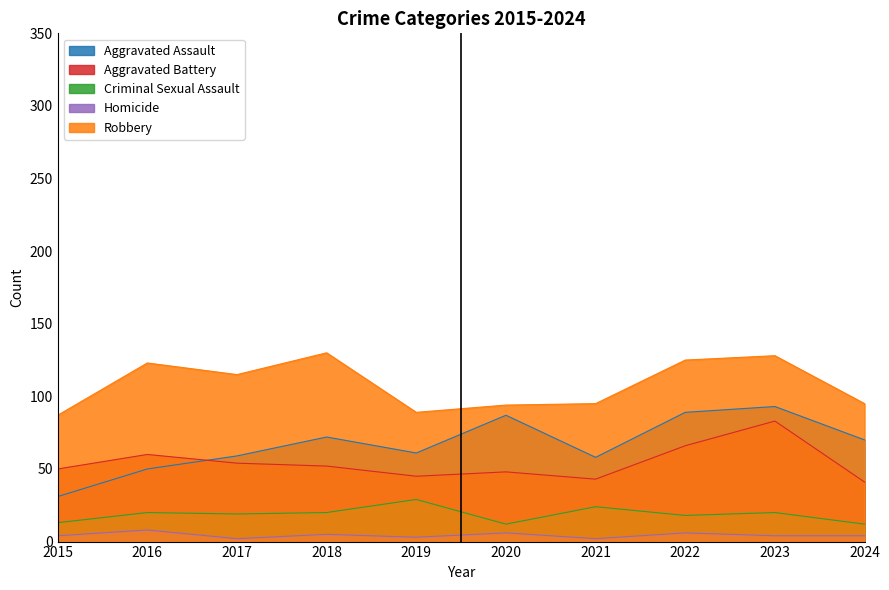

Which category has the highest value in the Aggravated Assault series?

2023